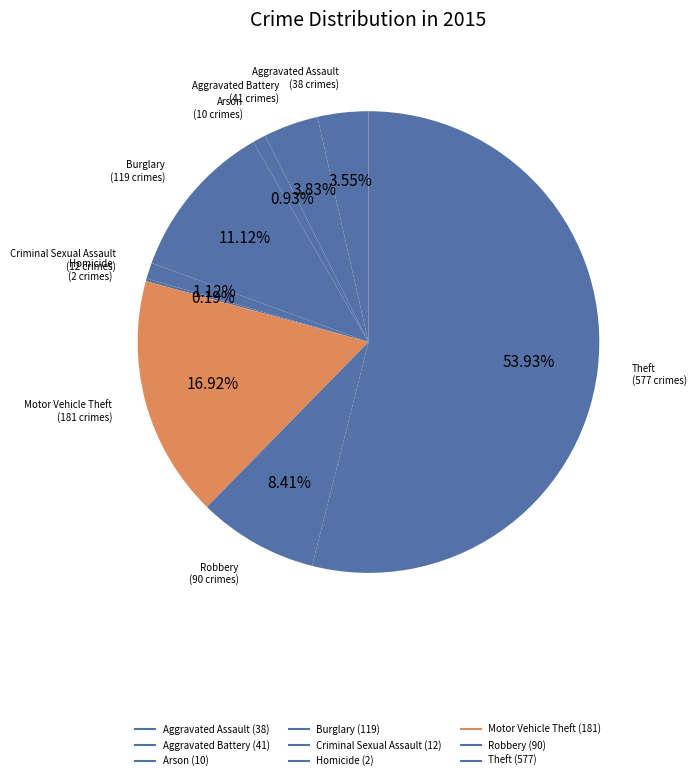

Rank the categories by value from lowest to highest.

Homicide, Arson, Criminal Sexual Assault, Aggravated Assault, Aggravated Battery, Robbery, Burglary, Motor Vehicle Theft, Theft